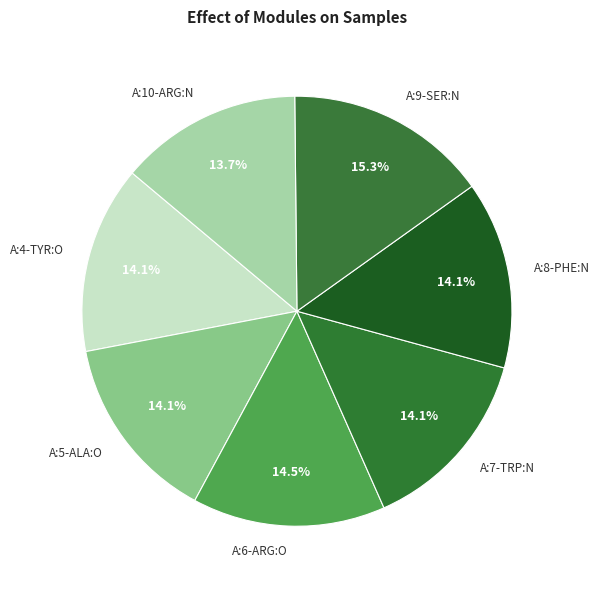

To the nearest percent, what percentage of the pie is A:4-TYR:O?

14%